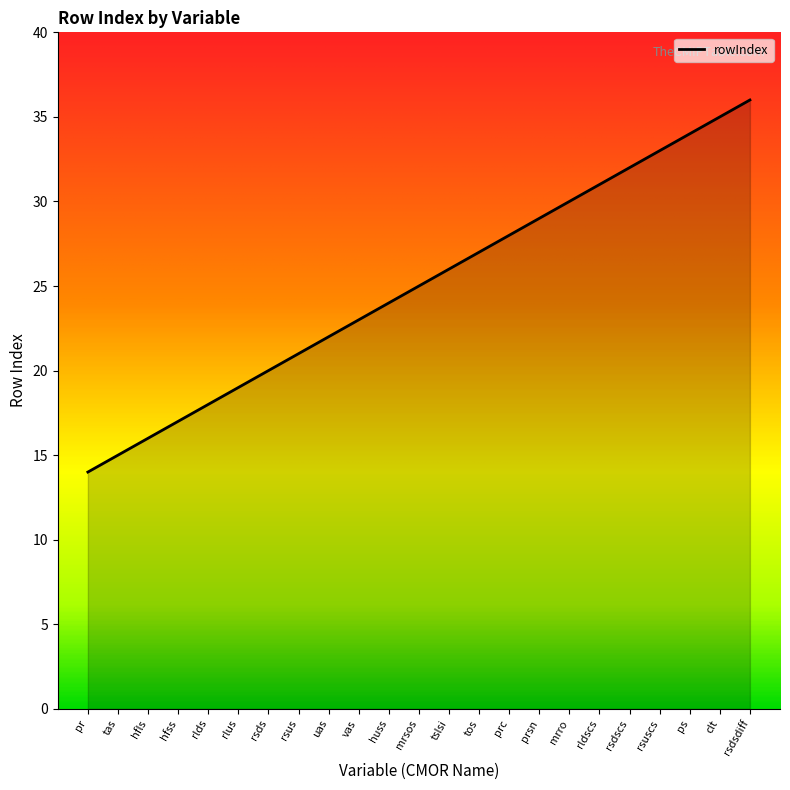

What is the change in value from vas to ps?

+11